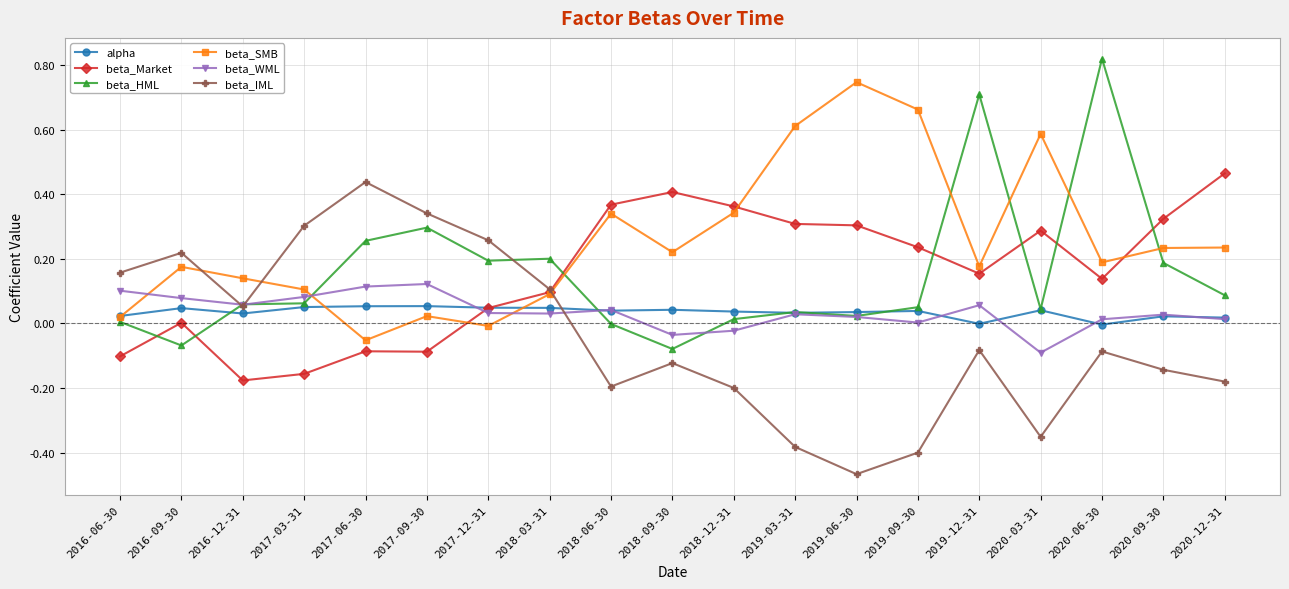

Count the number of categories in the chart.

19